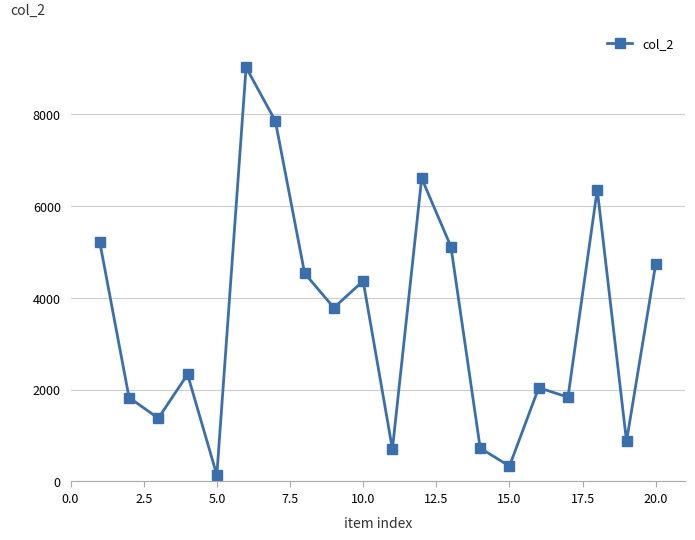

What is the difference between the maximum and second lowest values?

8691